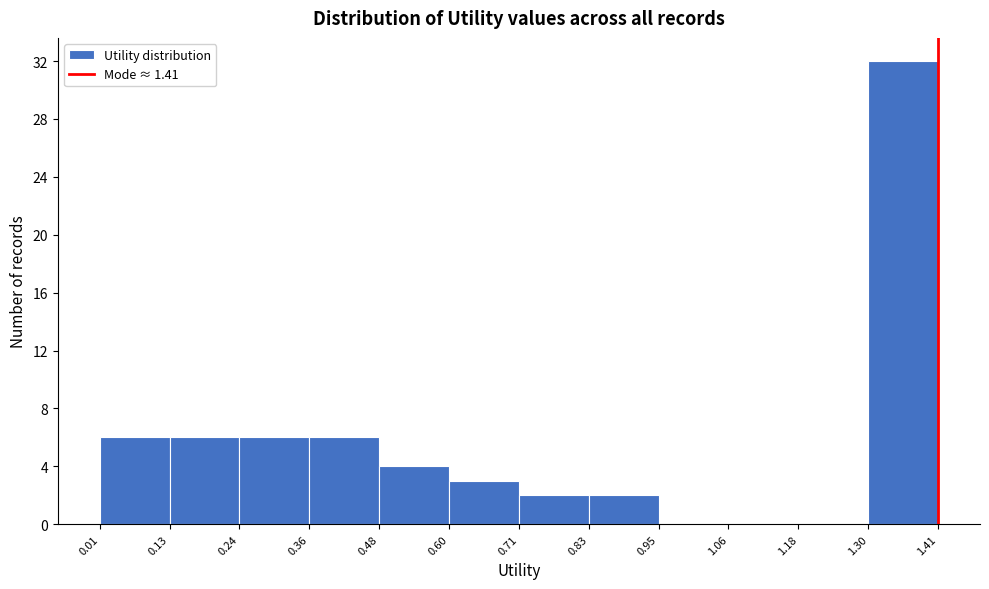

Reading left to right, transcribe this chart: for each bar, give the range it covers on the x-axis and its height. The values are not printed on the chart, so give them approximately, as read against the axis.

0.01 to 0.13: 6
0.13 to 0.24: 6
0.24 to 0.36: 6
0.36 to 0.48: 6
0.48 to 0.60: 4
0.60 to 0.71: 3
0.71 to 0.83: 2
0.83 to 0.95: 2
0.95 to 1.06: 0
1.06 to 1.18: 0
1.18 to 1.30: 0
1.30 to 1.41: 32